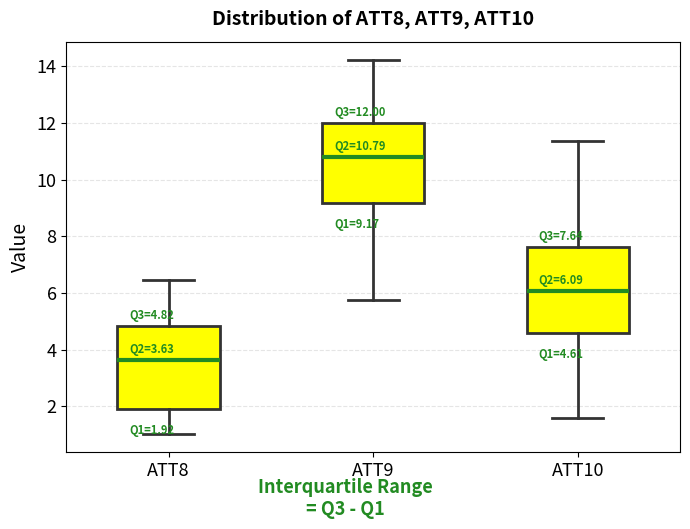

Which box has the highest median line?

ATT9